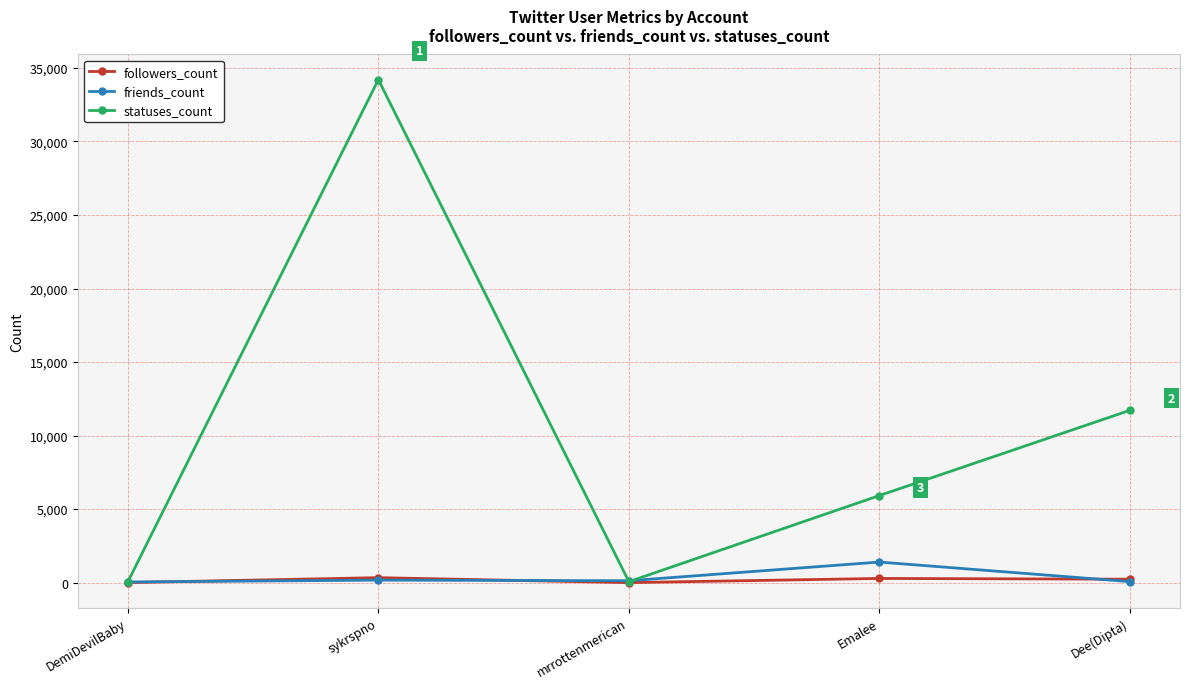

Which series has the largest range (max minus min)?

statuses_count